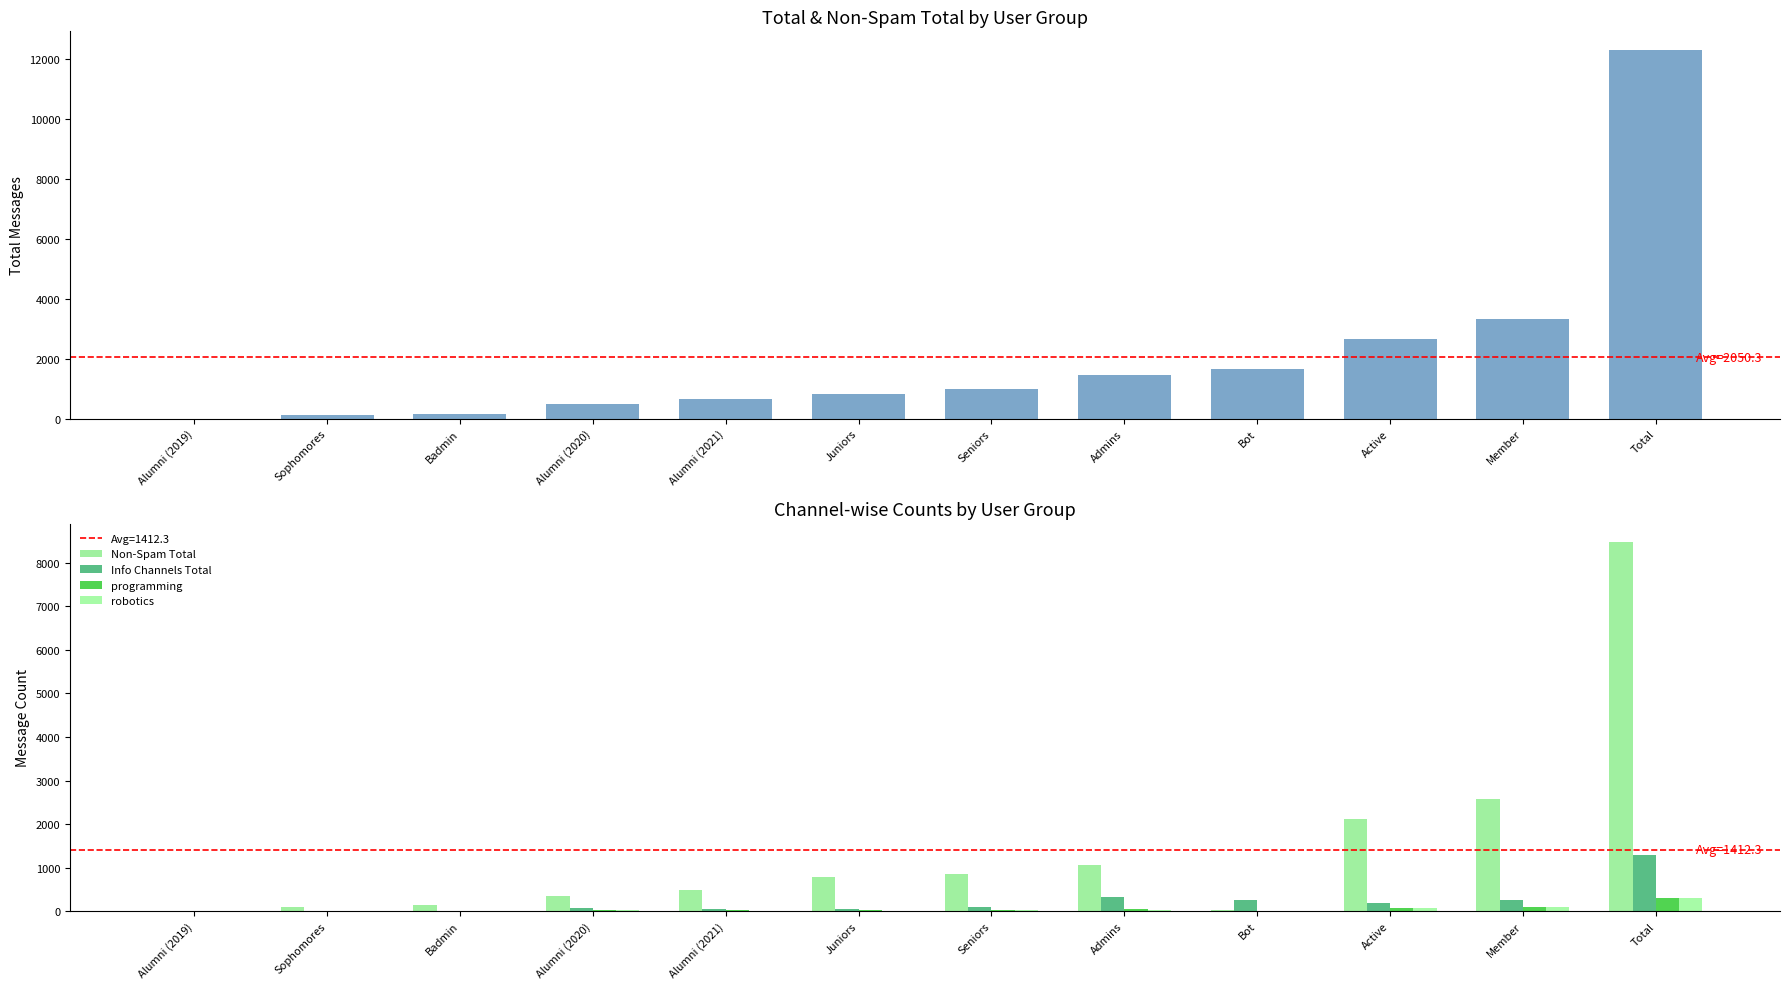

What is the difference between the maximum and minimum values in the Info Channels Total series?

1279